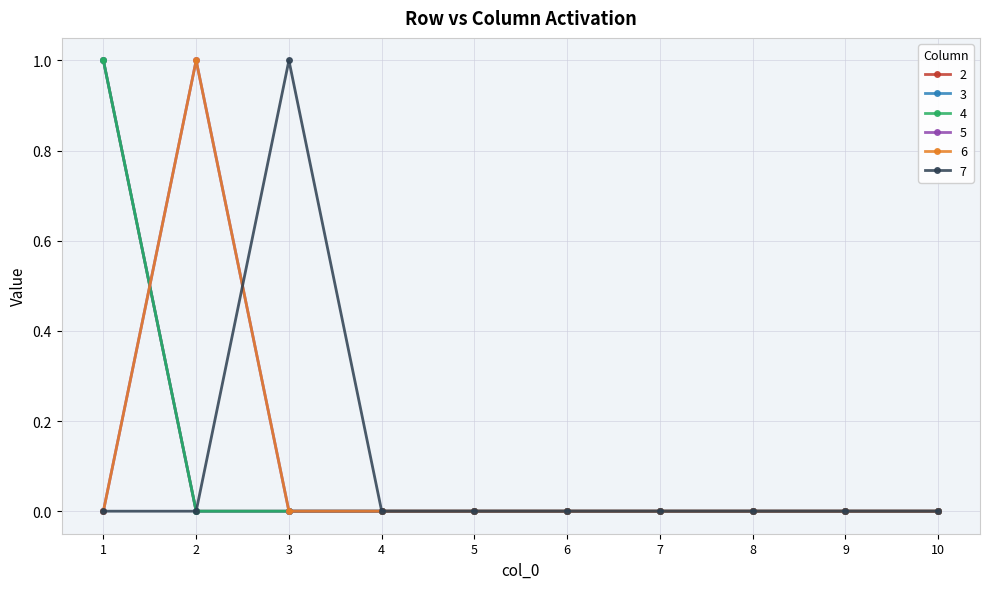

Which has a higher value, 1 or 8?

1